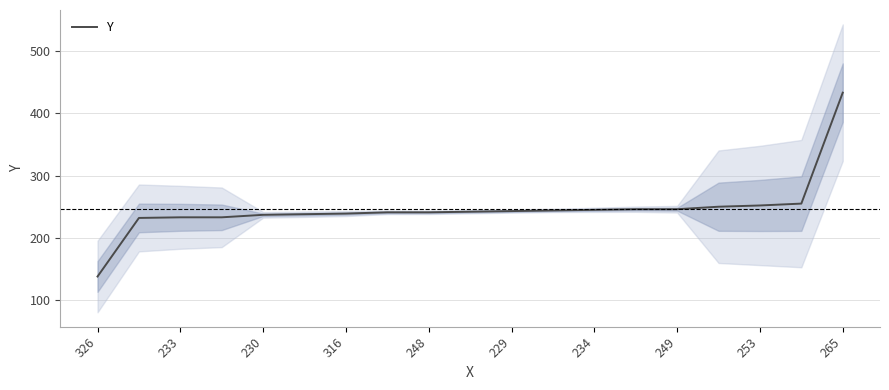

Is it true that Y equals 225 at 326?

False